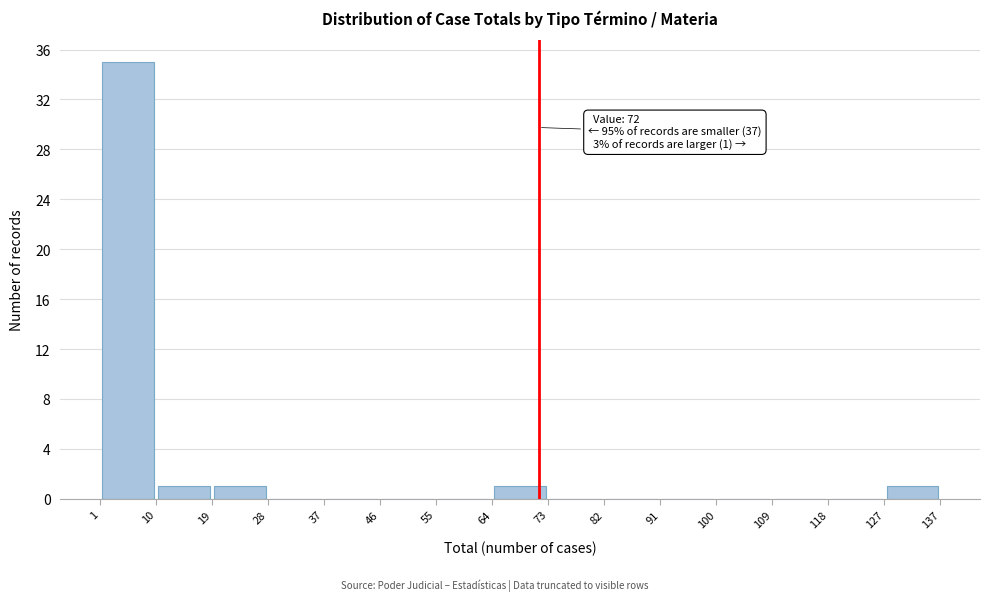

Which range on the x-axis has the tallest bar?

1 to 10